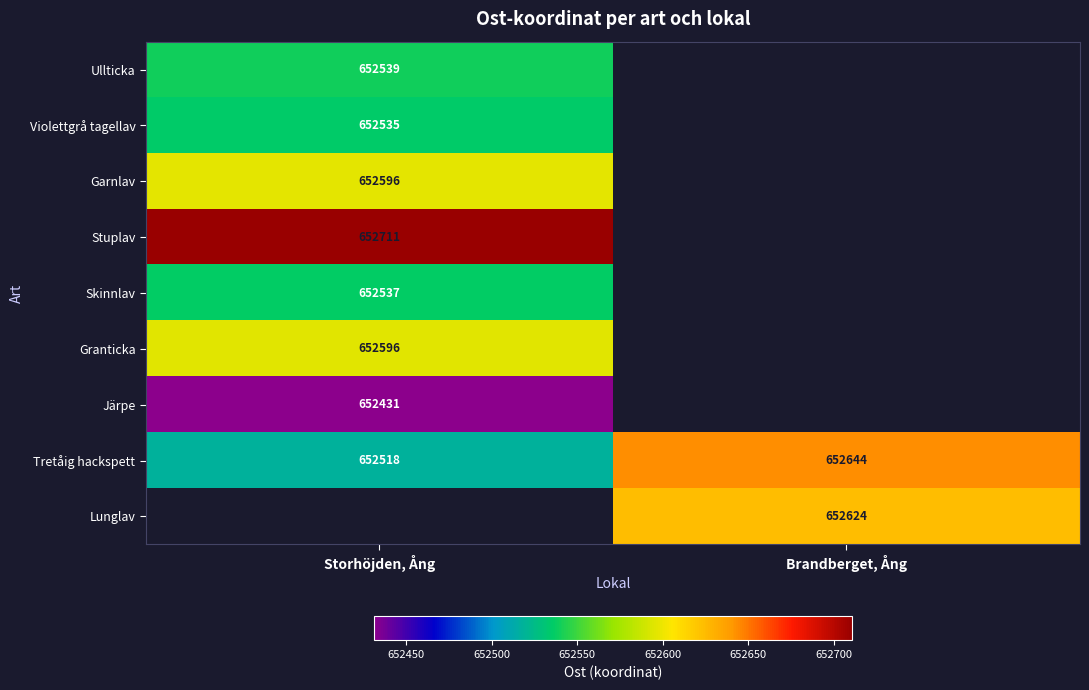

Count the number of categories in the chart.

2